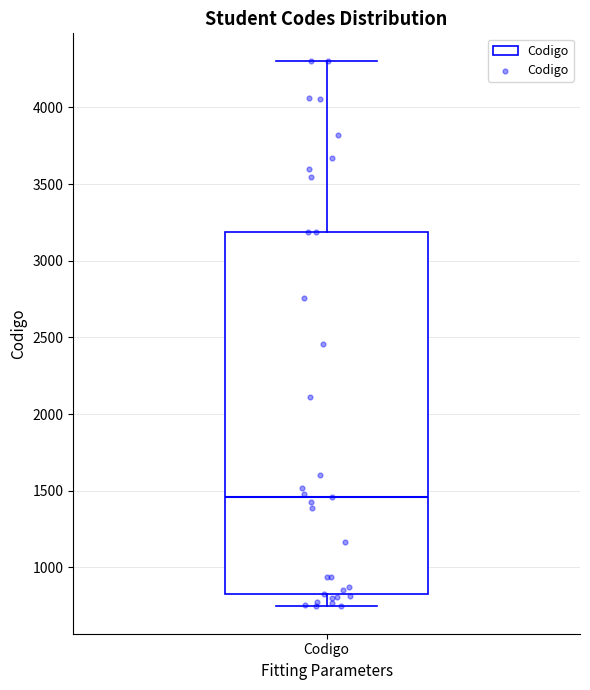

Transcribe this box plot: give where the median line is, the range the box spans, and where the two whiskers end, as read against the y-axis. The values are not printed on the chart, so give them approximately, as read against the axis.

median 1450, box 850 to 3200, whiskers 750 to 4300